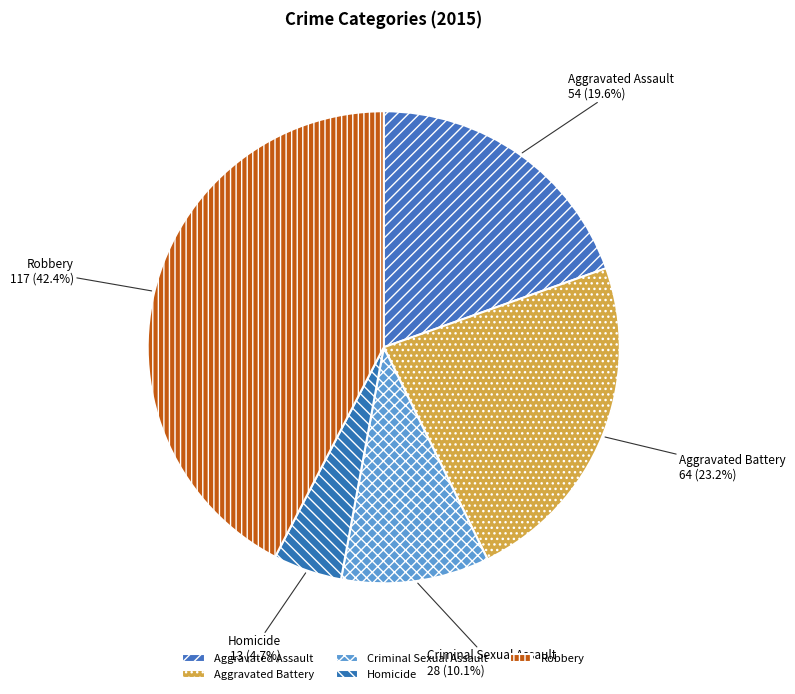

True or false: Aggravated Battery accounts for 23% of the total.

True